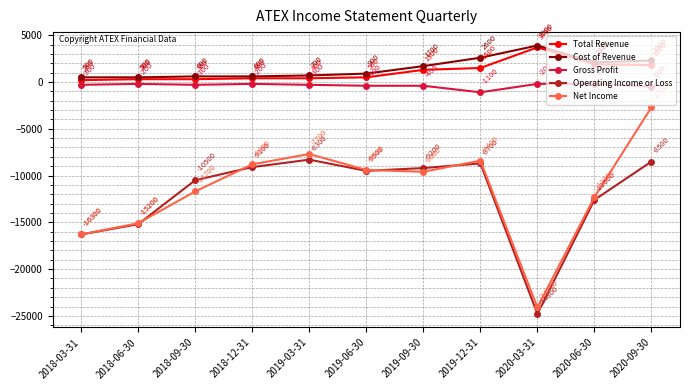

True or false: Net Income has a value of -6611 at 2020-06-30.

False